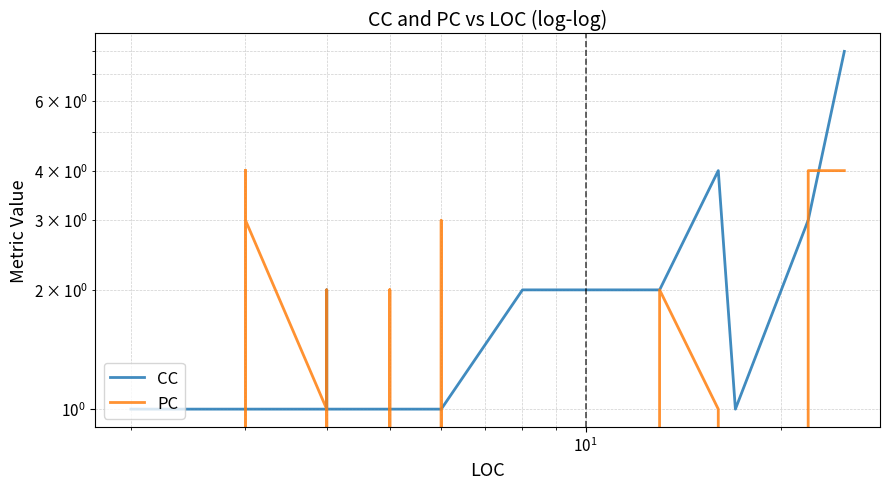

How many lines are shown in the chart?

2